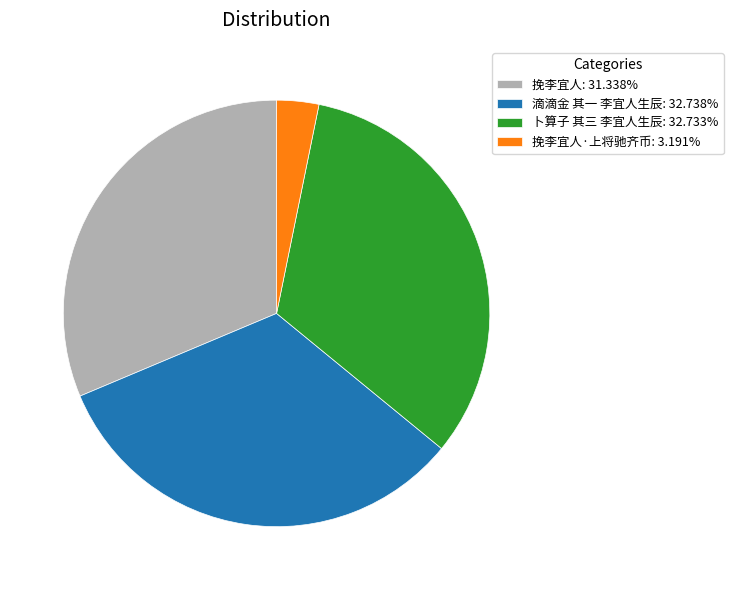

How many slices are in this pie chart?

4